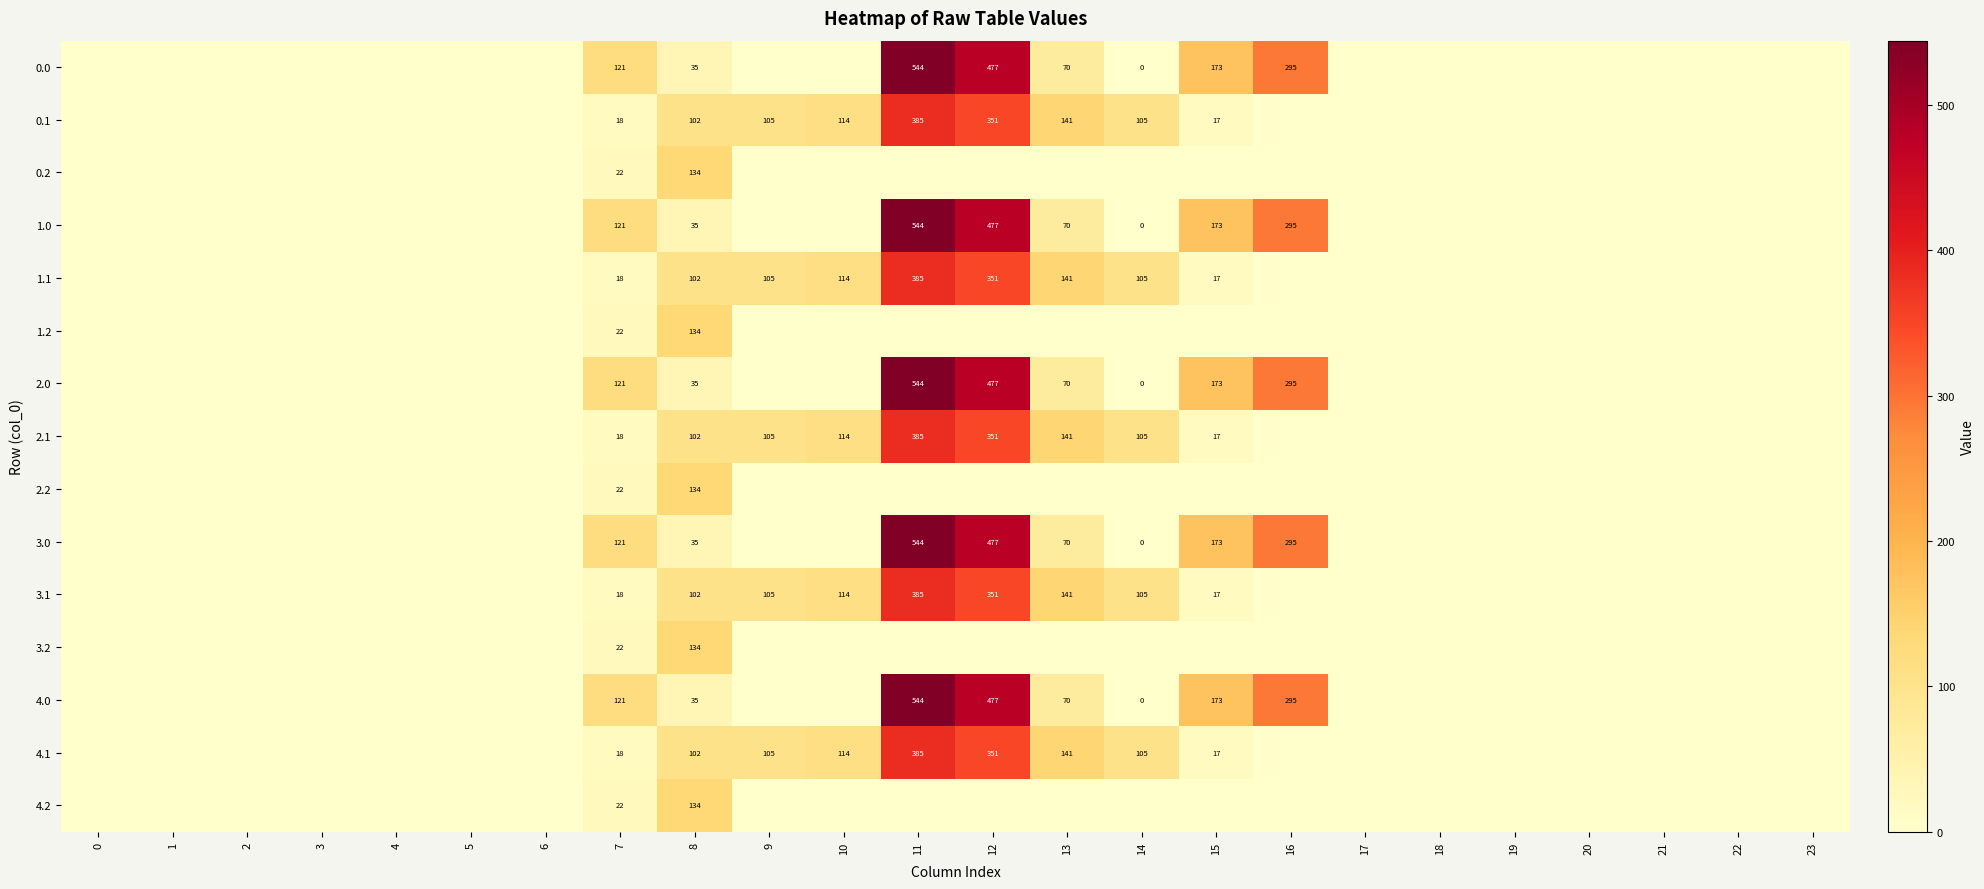

How many data points does each series have?

24